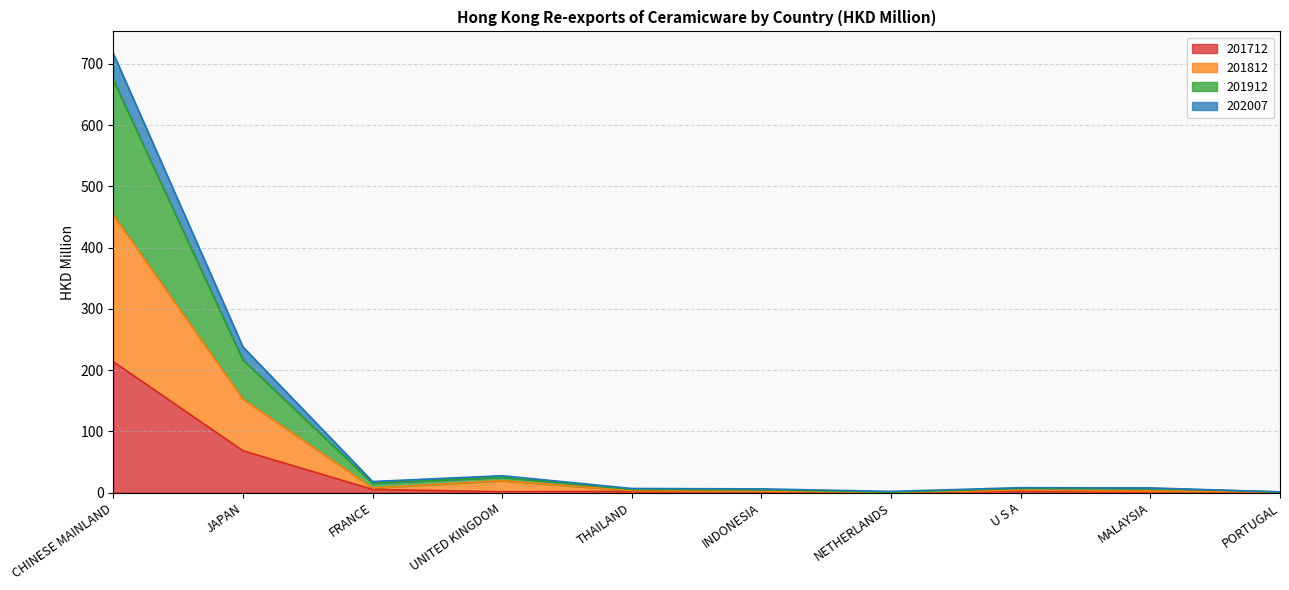

Which category has the highest value in the 201712 series?

CHINESE MAINLAND